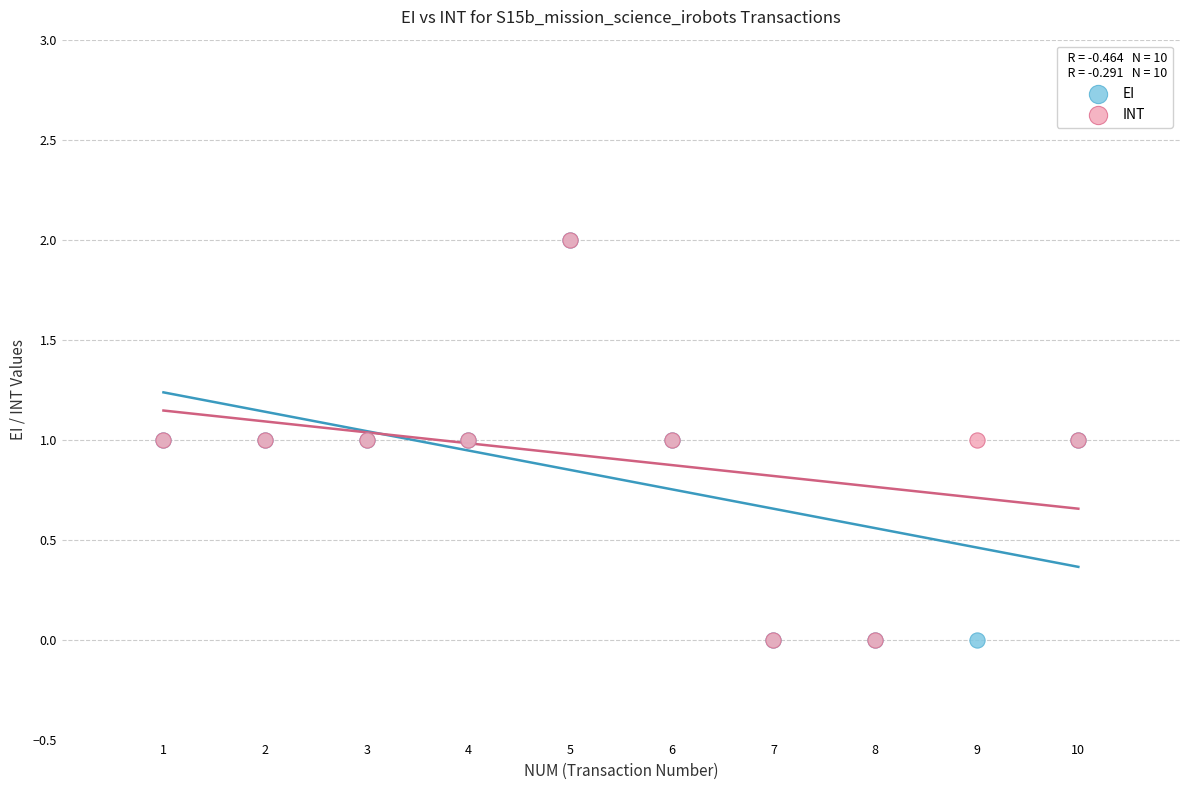

What are all the series names shown in the legend?

EI, INT